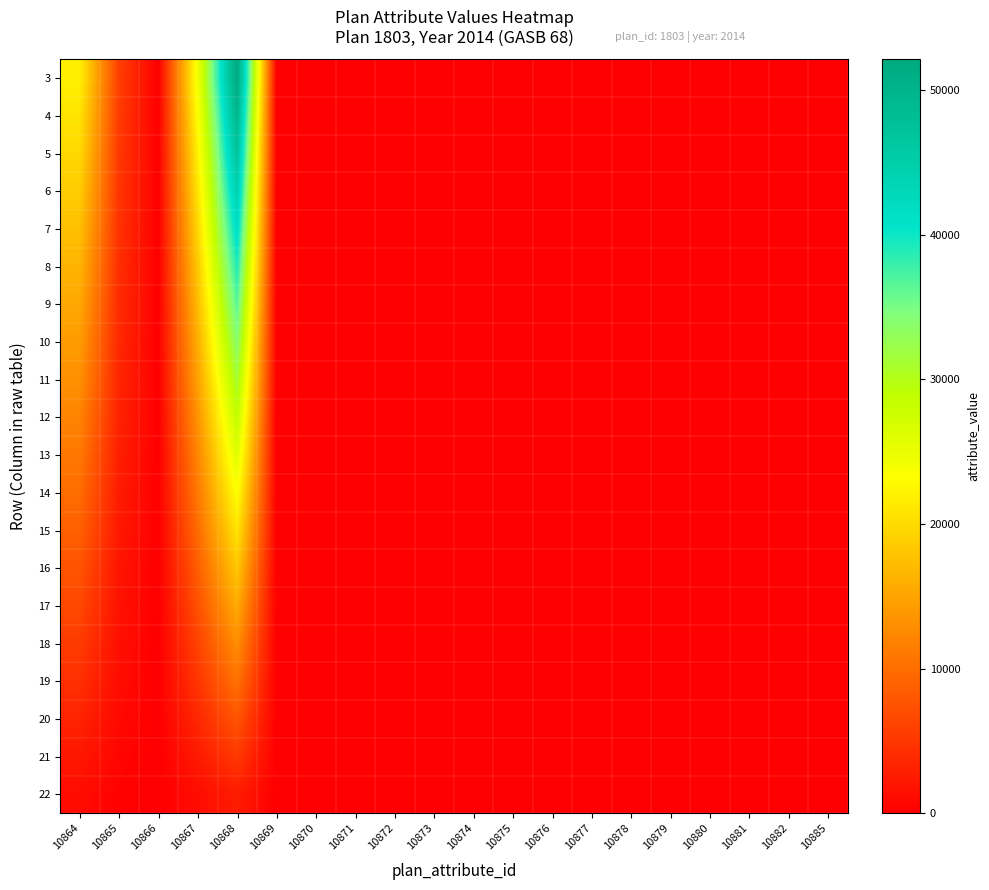

Count the number of categories in the chart.

20